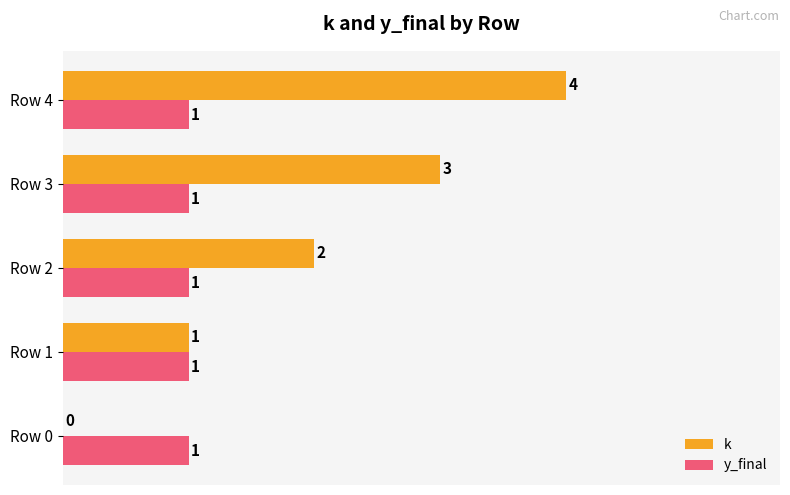

Is it true that k equals 1 at Row 2?

False